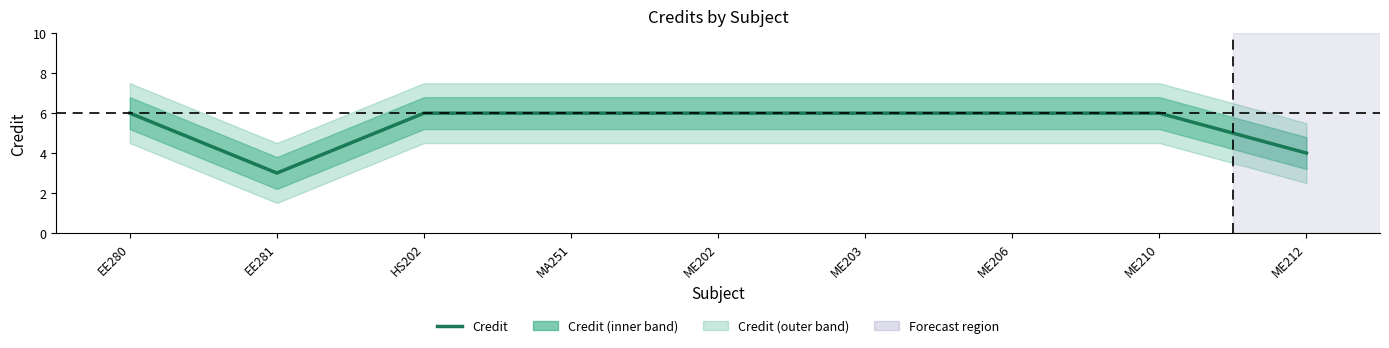

Reading right to left, extract all data points from this chart.

ME212=4	ME210=6	ME206=6	ME203=6	ME202=6	MA251=6	HS202=6	EE281=3	EE280=6